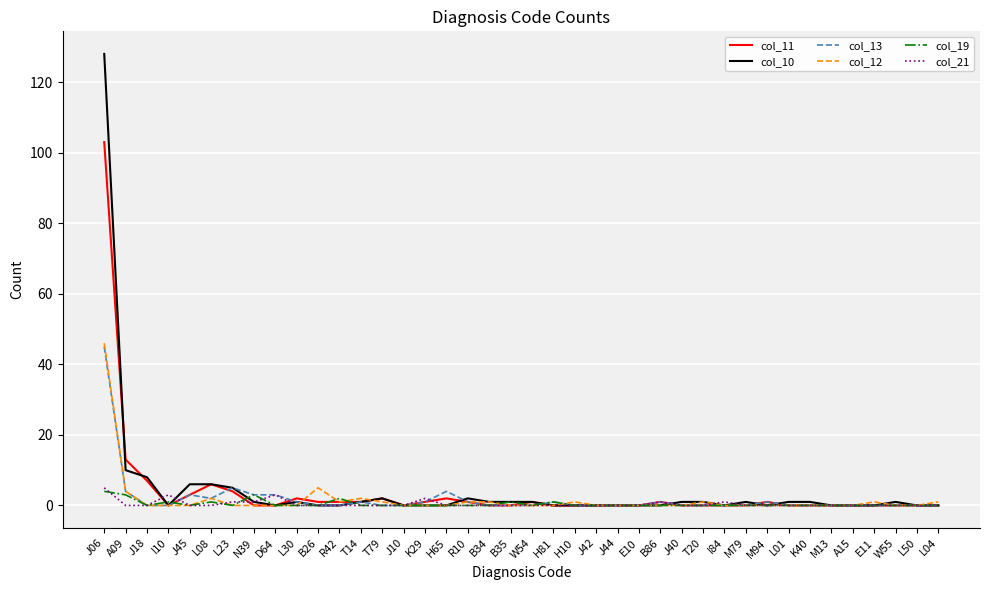

At which category is the sum across all series the highest?

J06